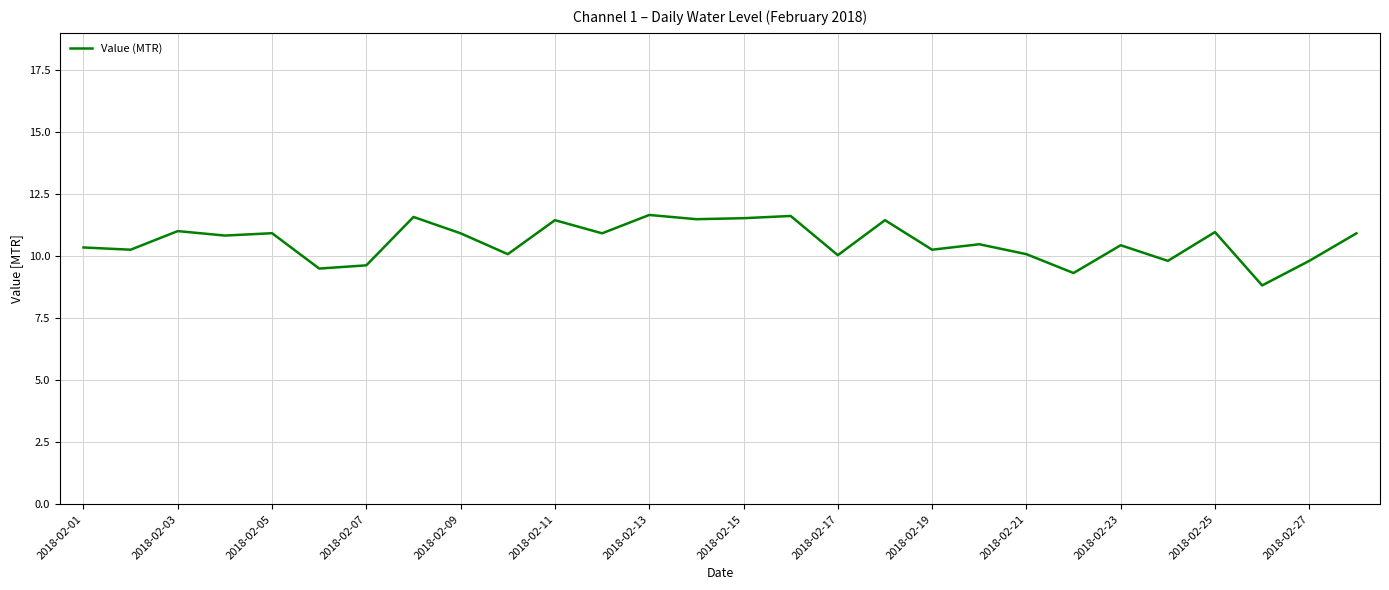

What is the minimum value shown in the chart?

8.8